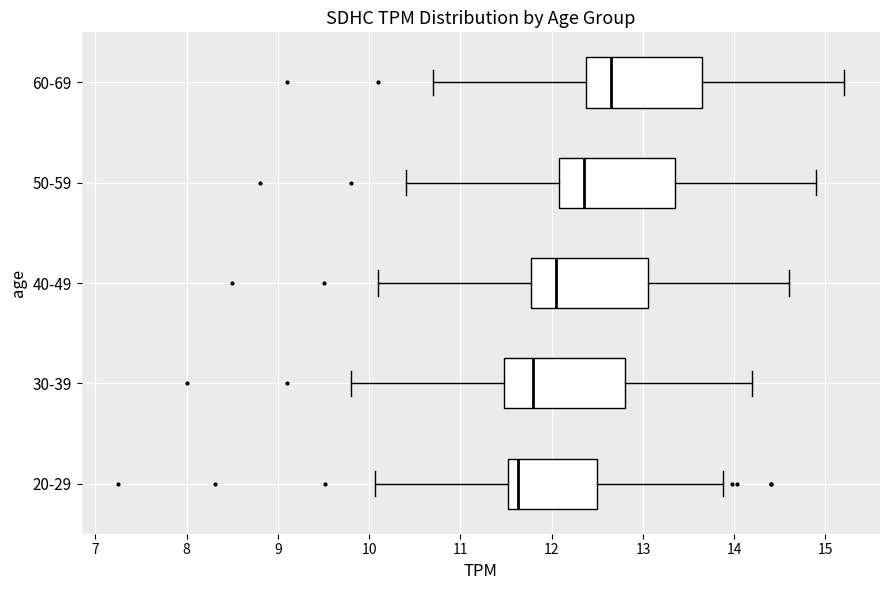

Reading bottom to top, transcribe this box plot: for each box, give where its median line is, the range the box spans, and where its two whiskers end, as read against the x-axis. The values are not printed on the chart, so give them approximately, as read against the axis.

20-29: median 11.6, box 11.5 to 12.5, whiskers 10.1 to 13.9
30-39: median 11.8, box 11.5 to 12.8, whiskers 9.8 to 14.2
40-49: median 12.1, box 11.8 to 13.1, whiskers 10.1 to 14.6
50-59: median 12.4, box 12.1 to 13.4, whiskers 10.4 to 14.9
60-69: median 12.7, box 12.4 to 13.7, whiskers 10.7 to 15.2